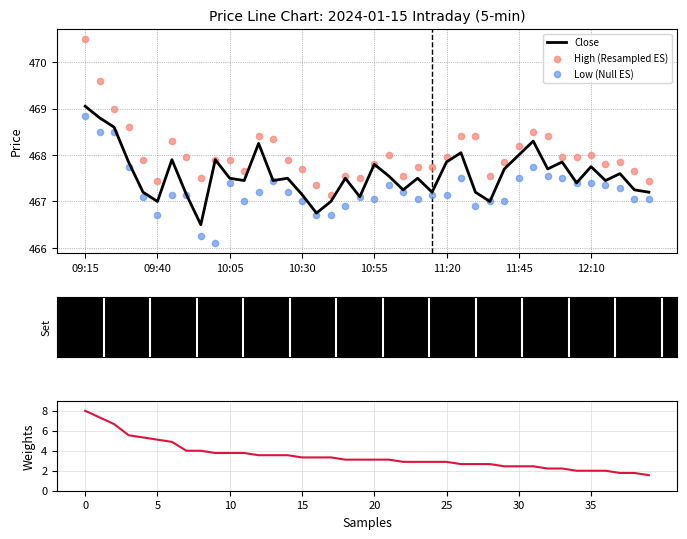

Is the value of High (Resampled ES) at 33 greater than the value of Weights at 8?

Yes